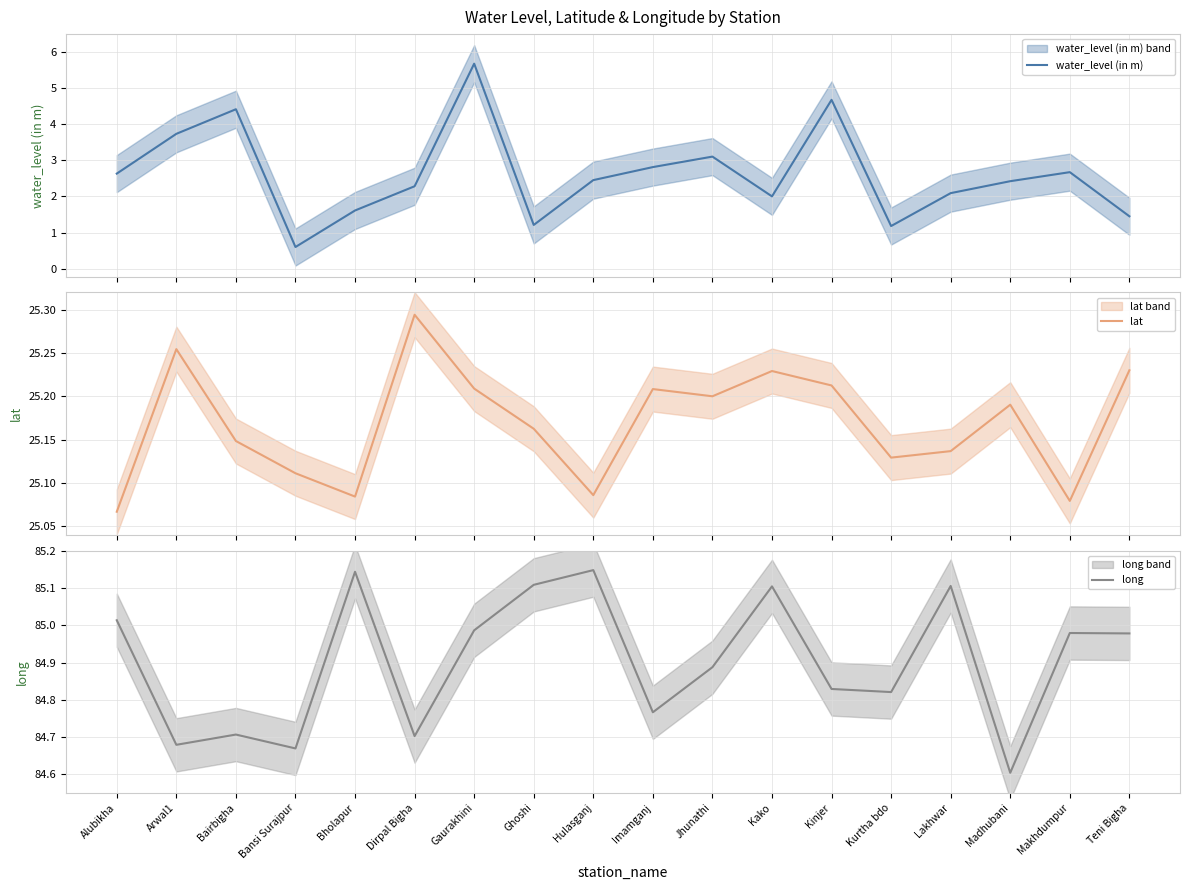

What is the value of the lat point at the 12th from the left?

25.2